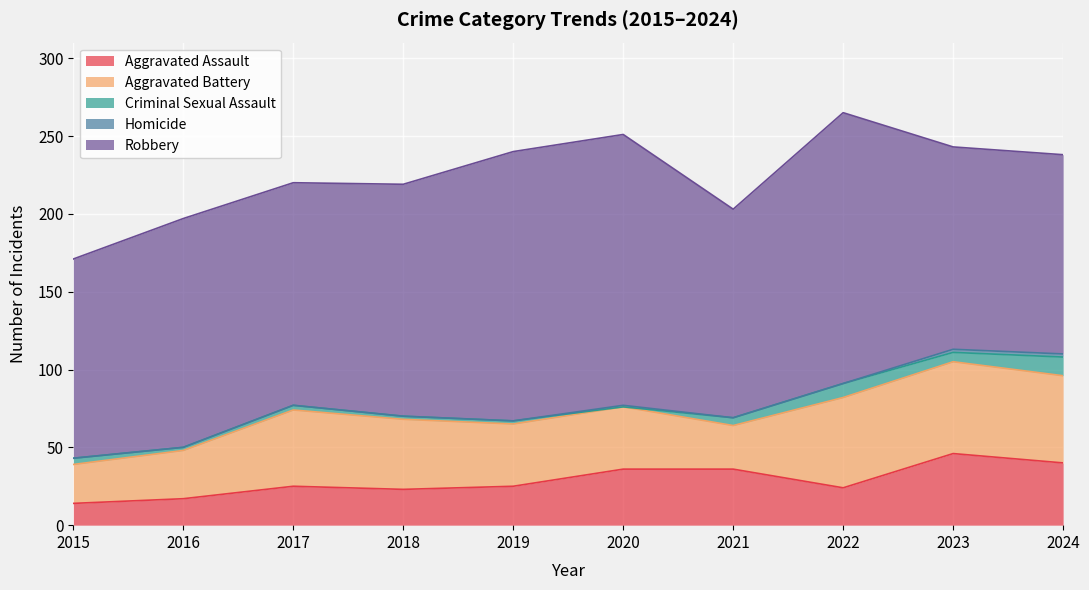

In Robbery, how many points are higher than both neighbors (excluding endpoints)?

3